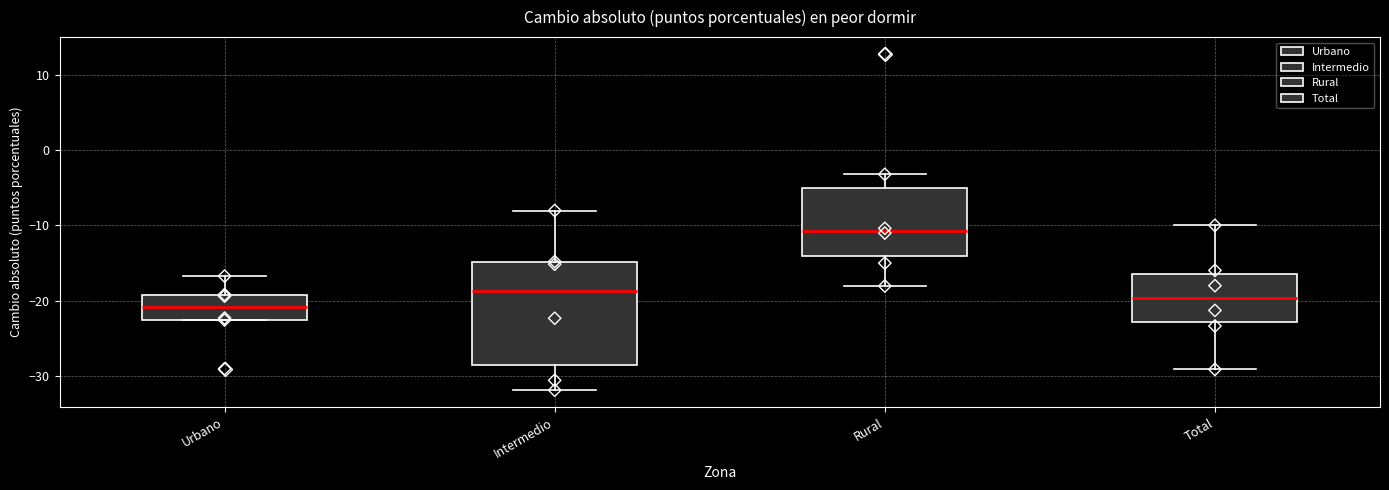

Reading left to right, read every box against the y-axis: the position of its median line, the range the box covers, and the ends of its whiskers. The values are not printed on the chart, so give them approximately, as read against the axis.

Urbano: median -21, box -23 to -19, whiskers -23 to -17
Intermedio: median -19, box -29 to -15, whiskers -32 to -8
Rural: median -11, box -14 to -5, whiskers -18 to -3
Total: median -20, box -23 to -16, whiskers -29 to -10